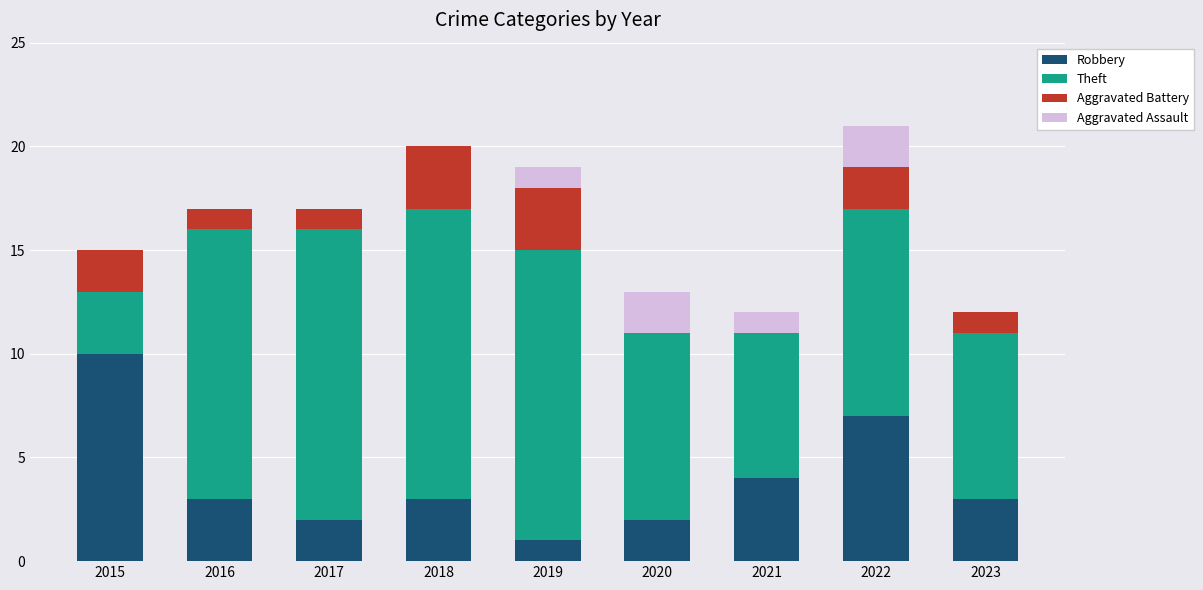

Is it true that Robbery equals 10 at 2015?

True